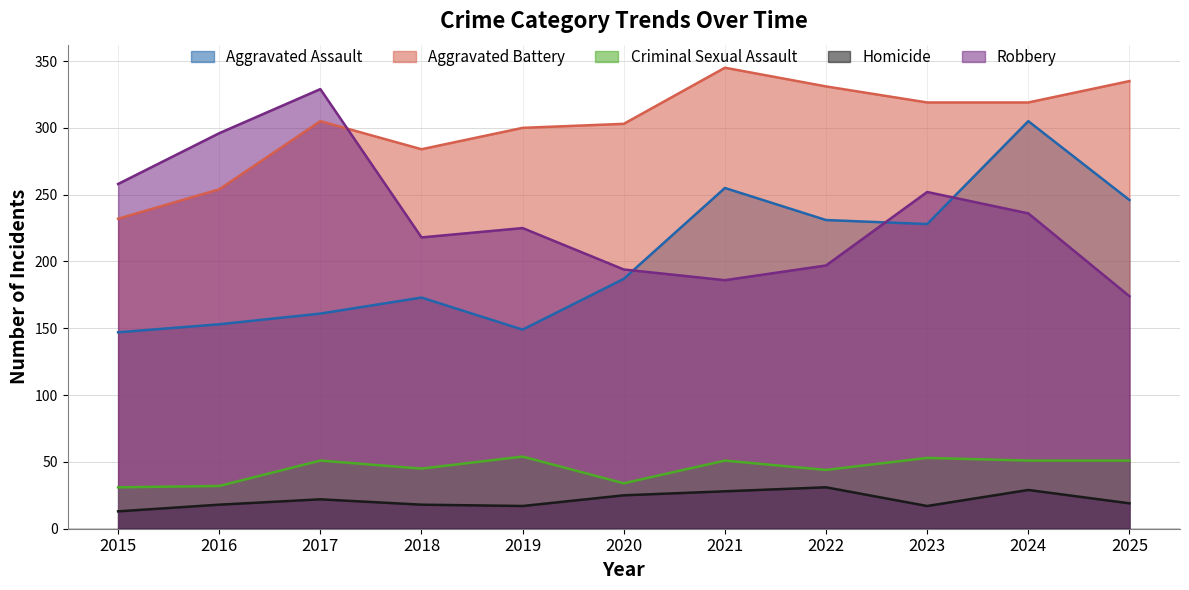

True or false: Robbery has more than 1 points higher than both neighbors.

True